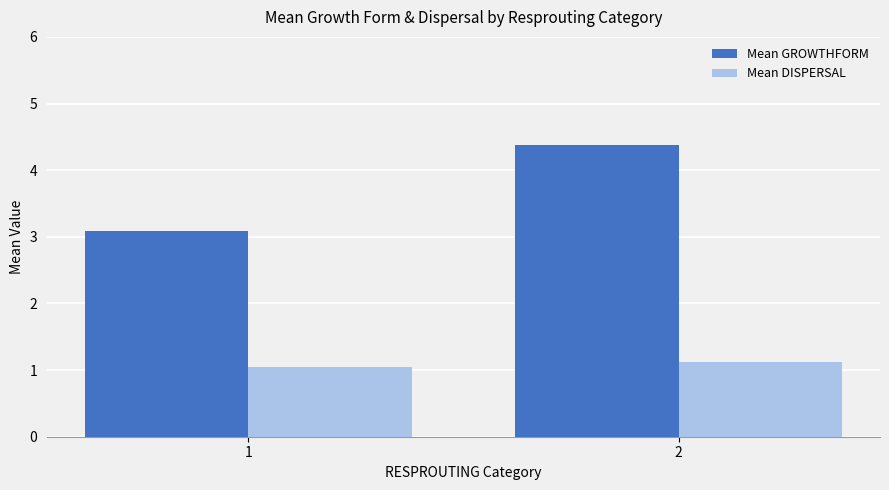

Which series changed the most between 1 and 2?

Mean GROWTHFORM